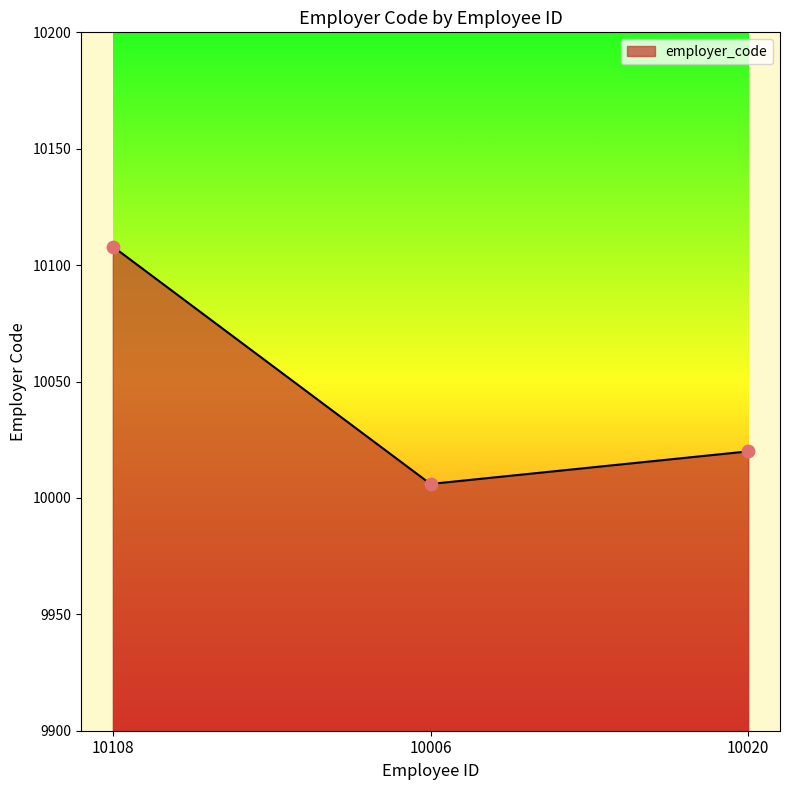

Approximately how many times larger is the value at 10108 compared to 10006?

1.0